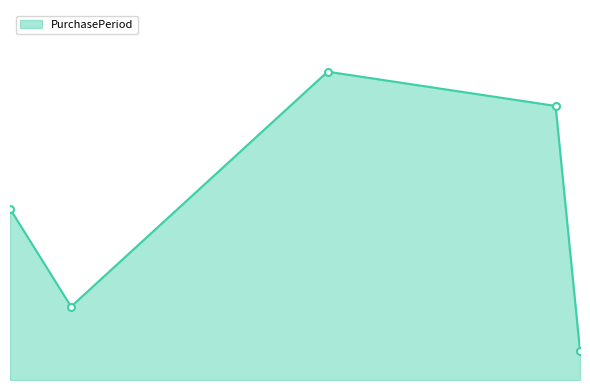

At which label is the value closest to 34?

2015-06-08